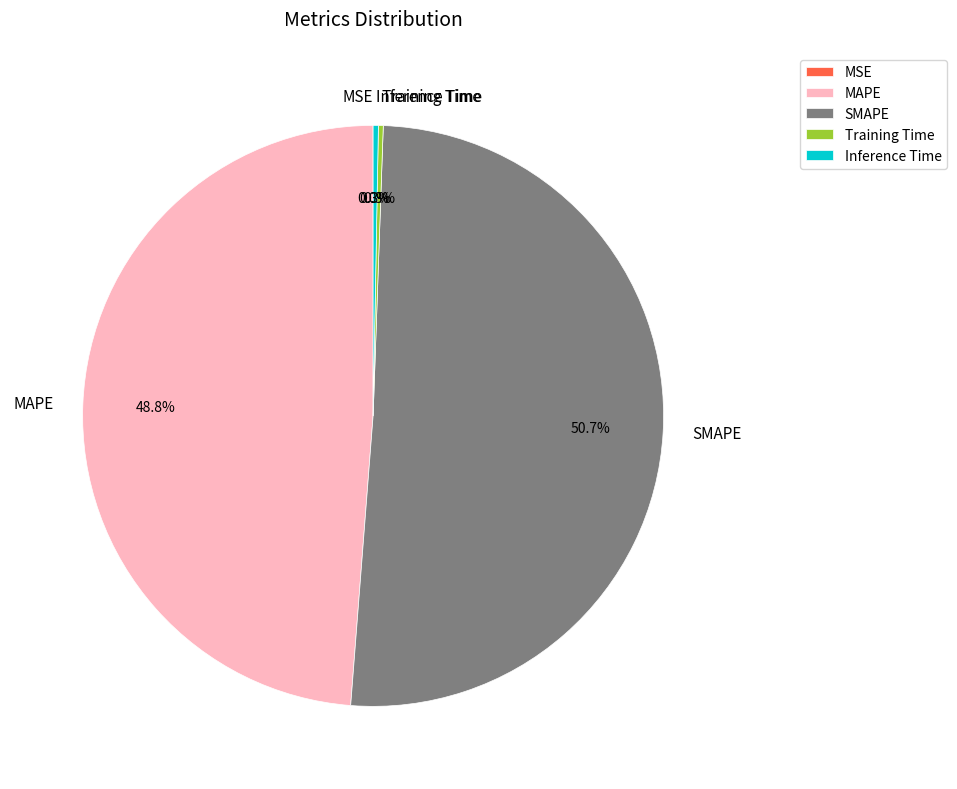

Combined, what portion of the pie is MAPE and SMAPE?

99.4%